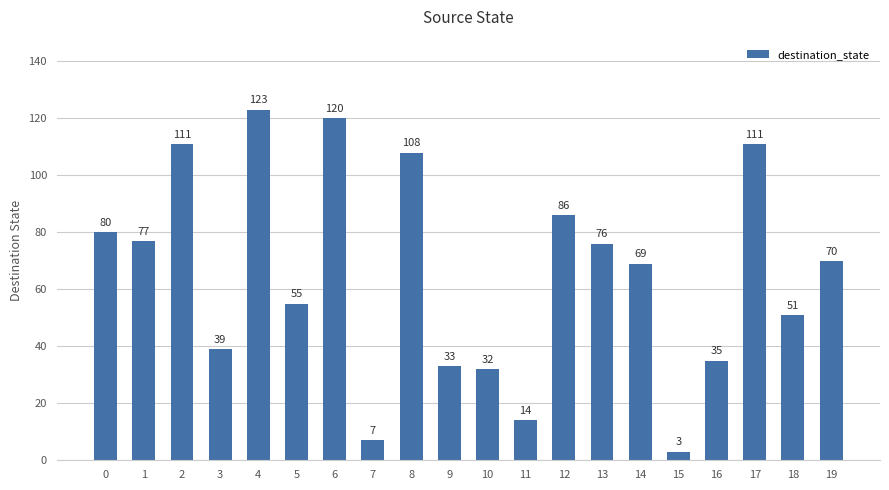

What is the difference between the second highest and minimum values?

117